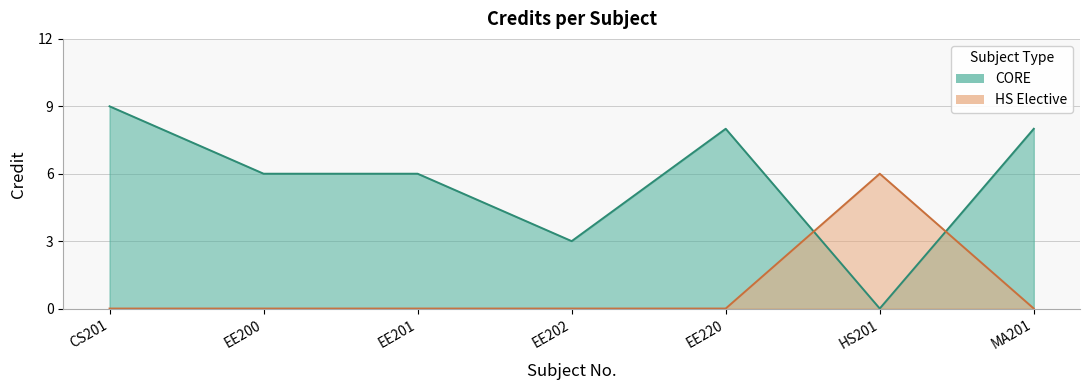

What value does the data have at EE201?

6